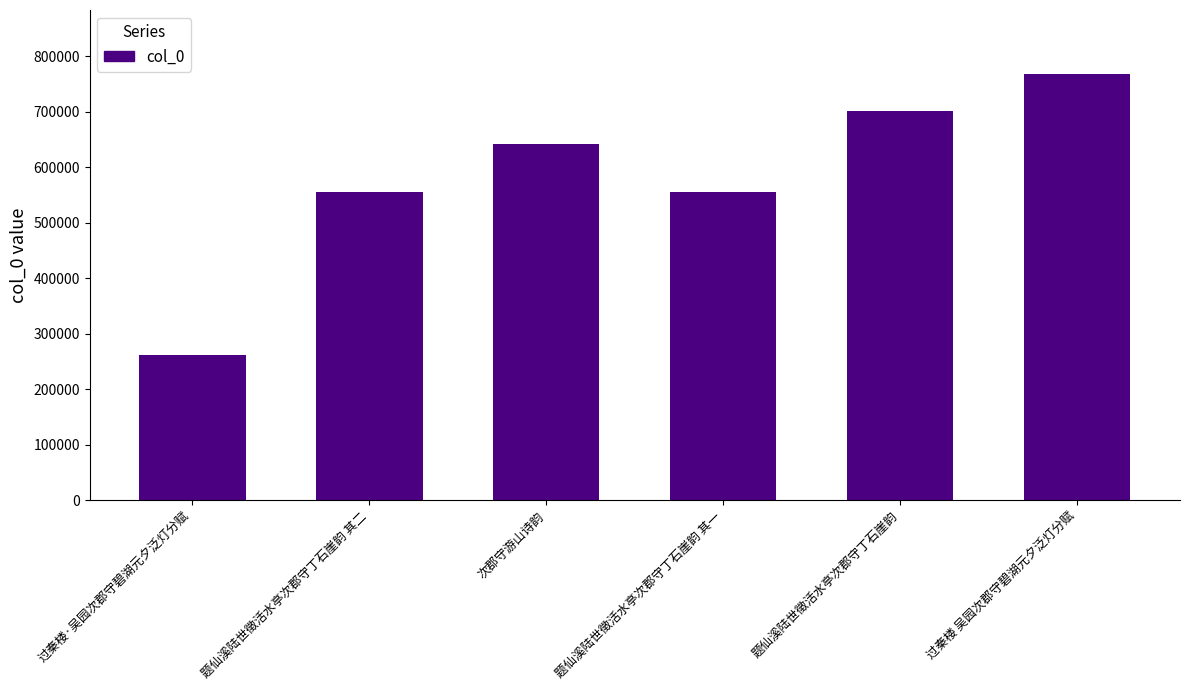

What is the label of the 5th bar from the right?

题仙溪陆世徵活水亭次郡守丁石崖韵 其二